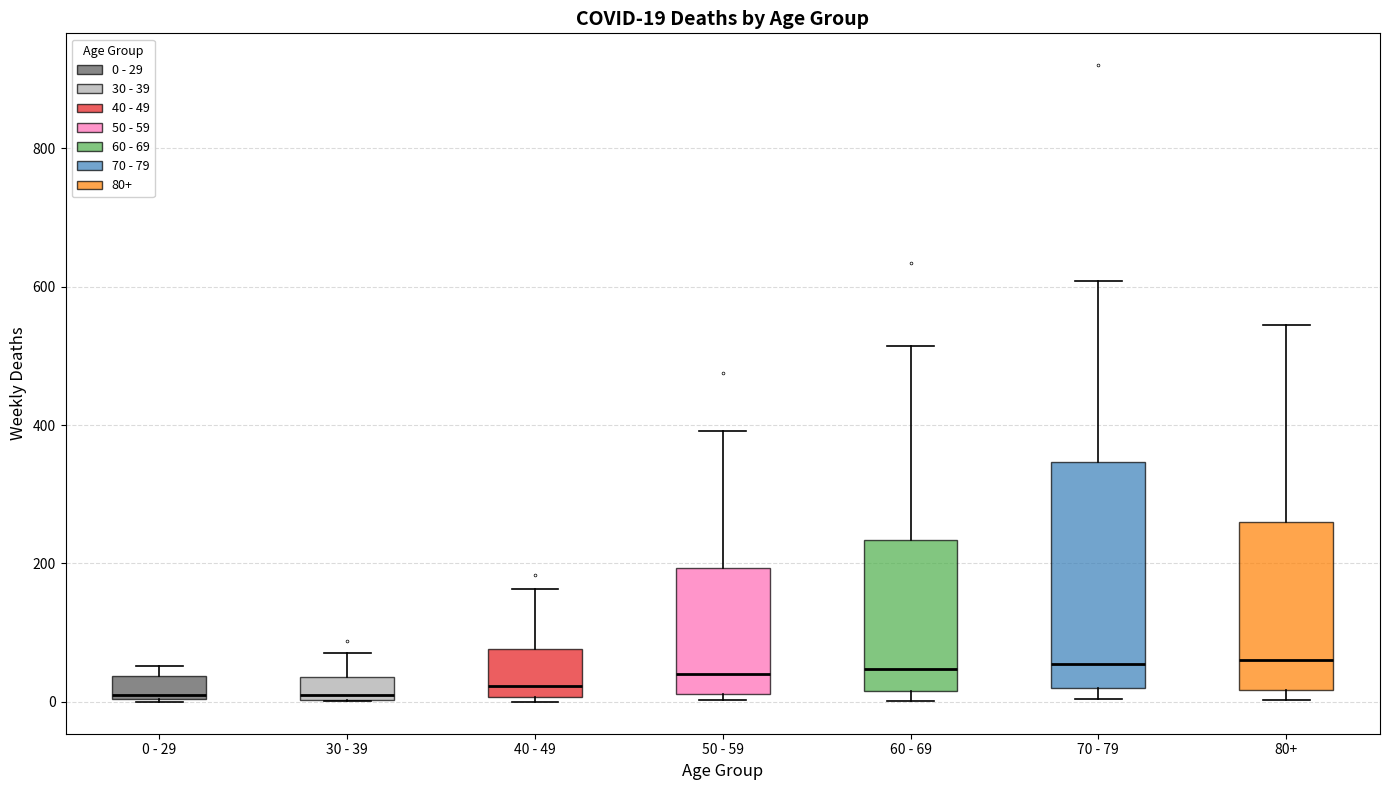

Which box is the tallest, from its lower edge to its upper edge?

70 - 79